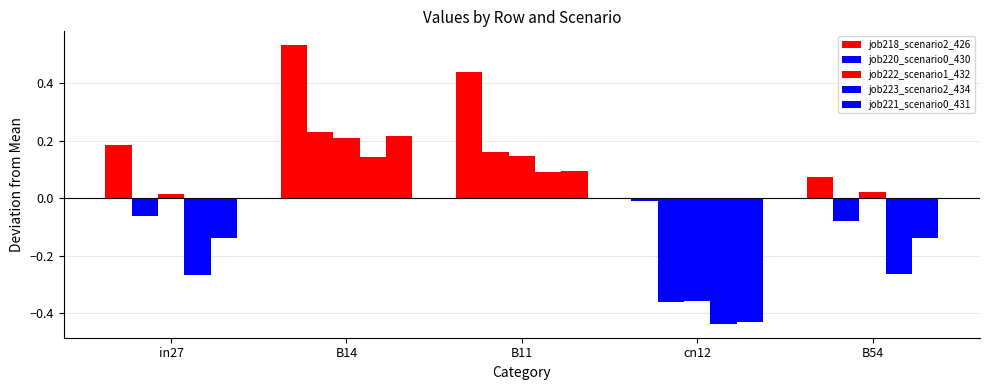

Which category has the highest value across all series?

B14